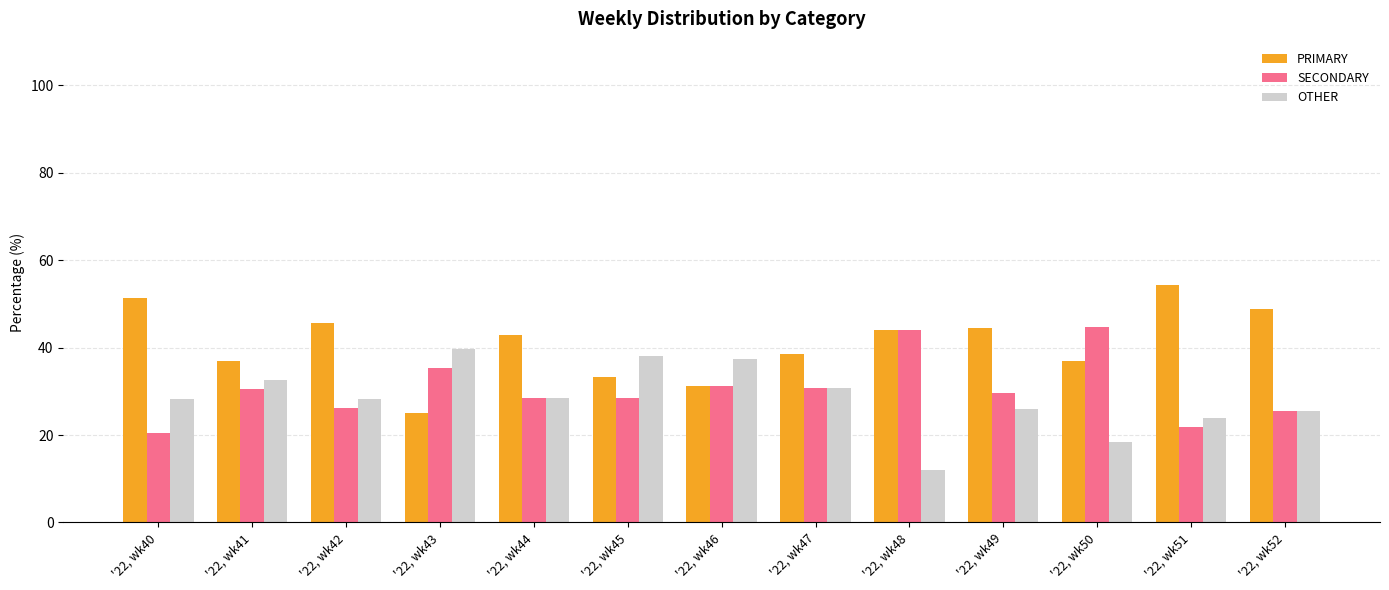

What is the value of the PRIMARY bar at the 10th from the left?

44.4